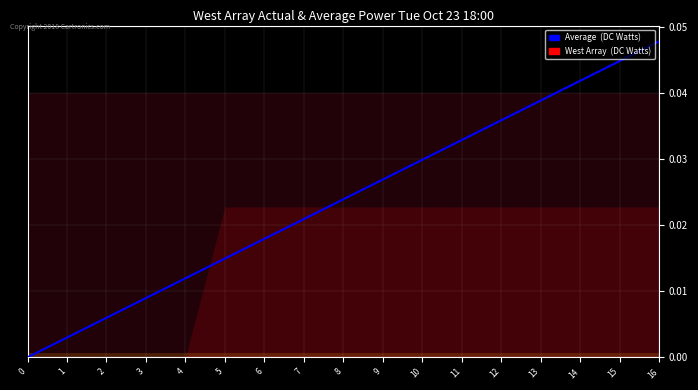

True or false: the data has more than 1 interior local peaks.

False